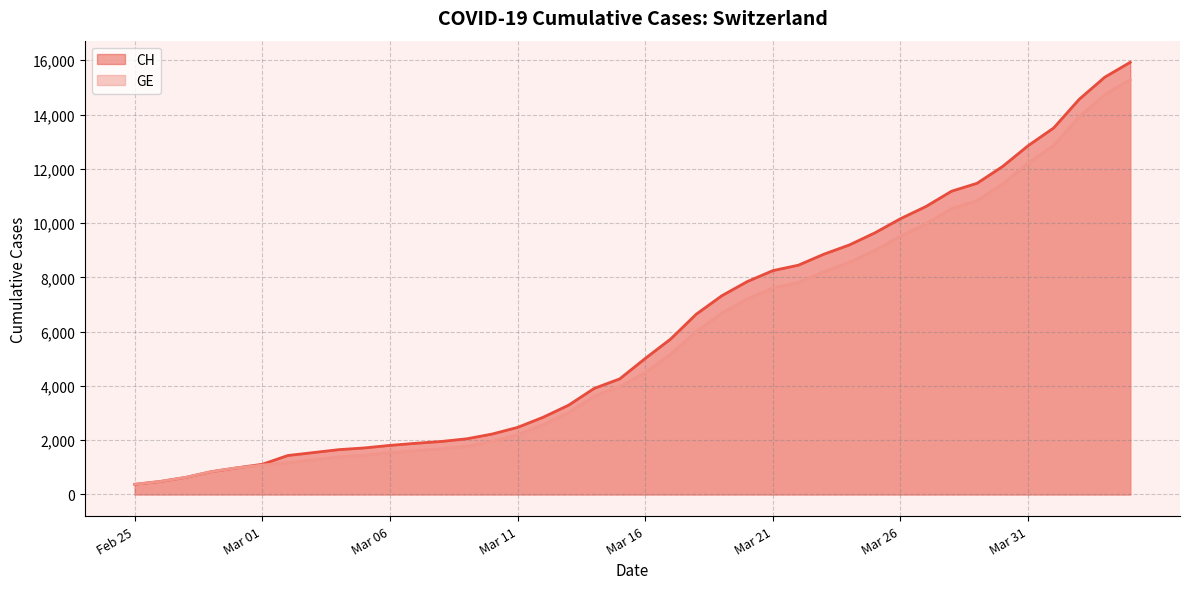

What is the highest value of the CH series?

15926